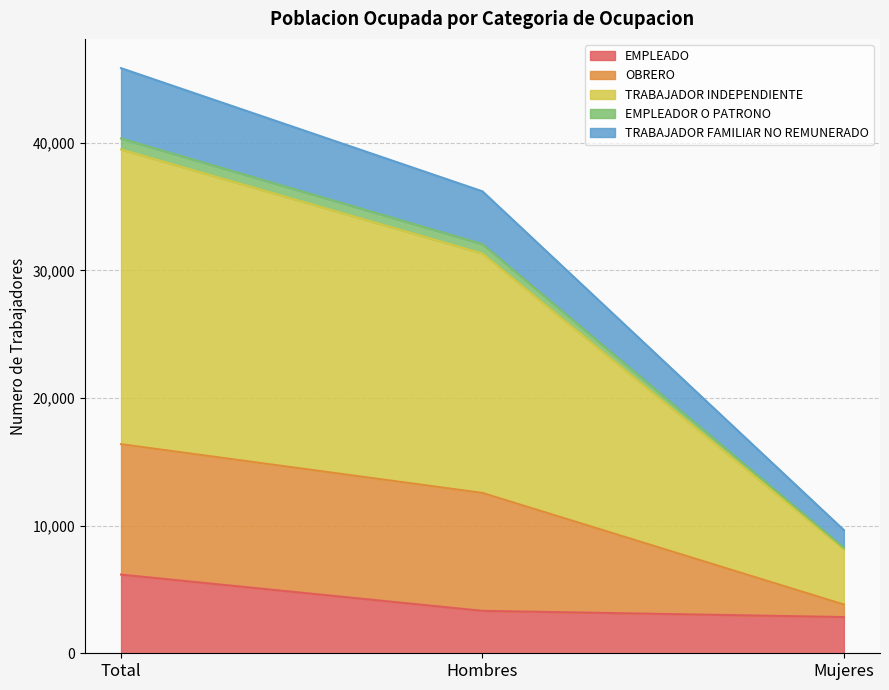

What is the highest value of the EMPLEADO series?

6164